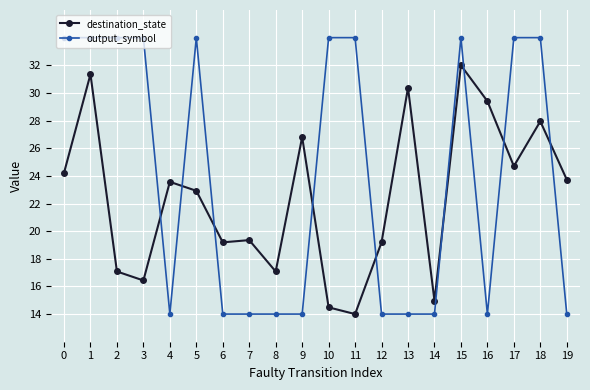

Is the value of output_symbol at 13 greater than the value of destination_state at 12?

No